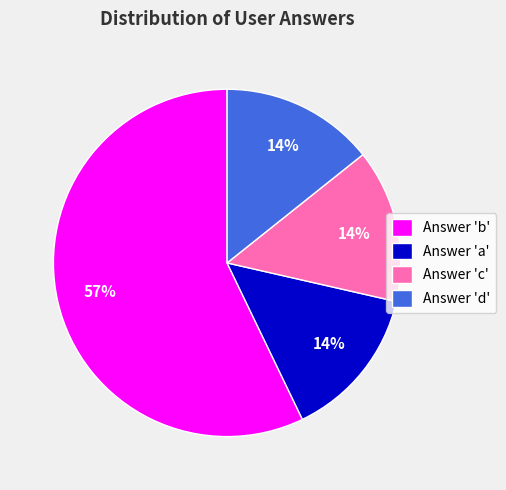

To the nearest percent, what portion does Answer 'c' represent?

14%